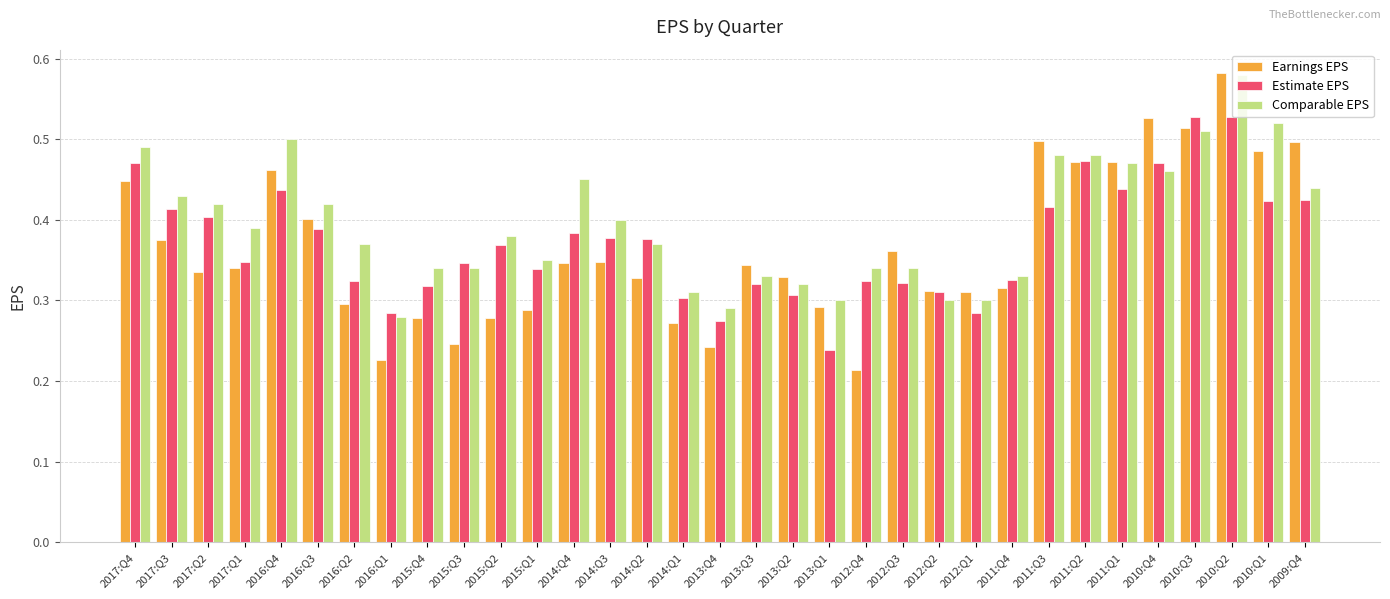

Which category has the lowest value in the Earnings EPS series?

2012:Q4